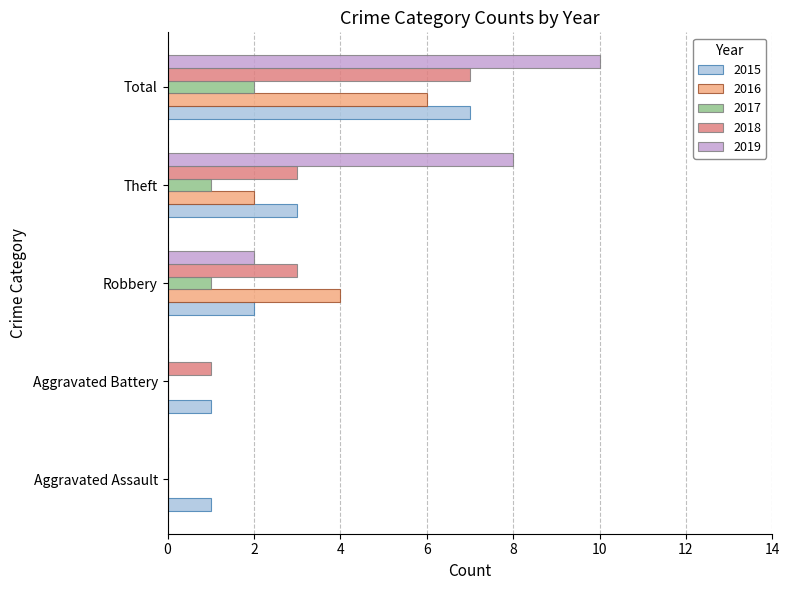

Count the 2015 values in the range 1 to 3.

4